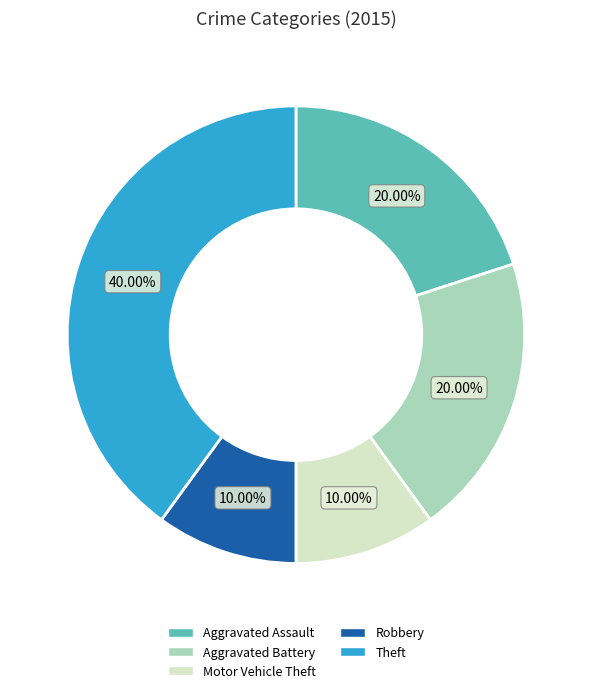

True or false: Aggravated Assault accounts for 14% of the total.

False